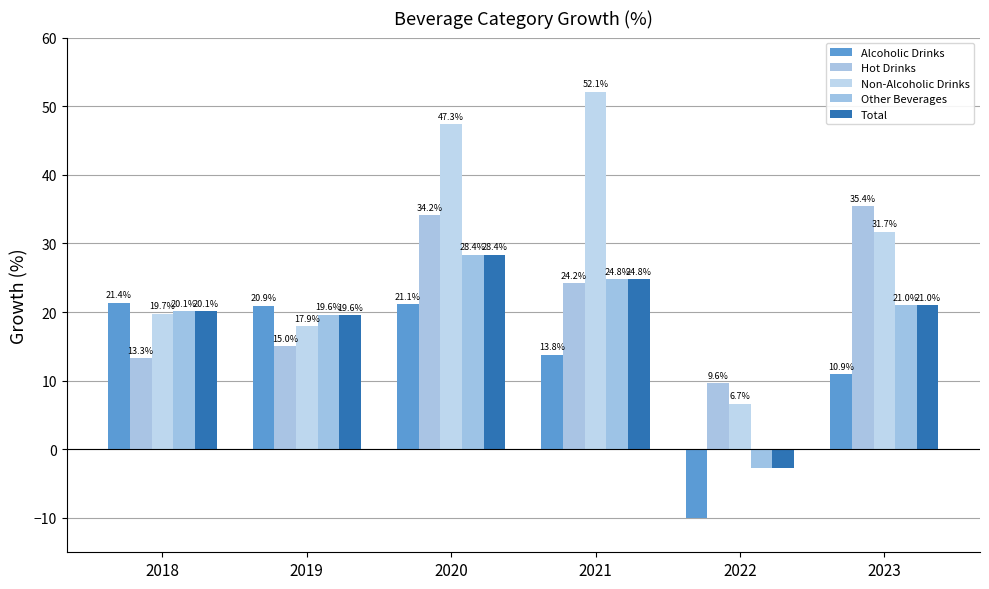

The value of Hot Drinks at 2021 is 24.2. True or false?

True